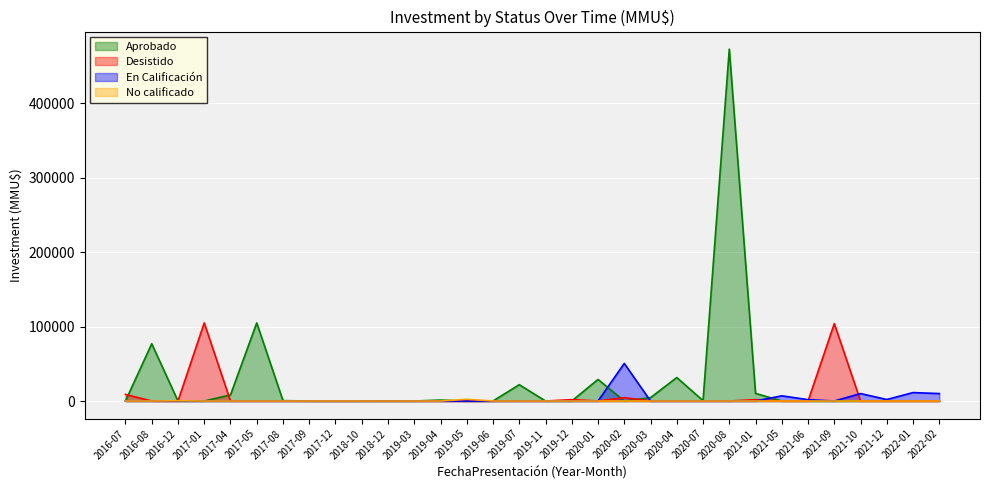

Which series has the widest spread of values?

Aprobado